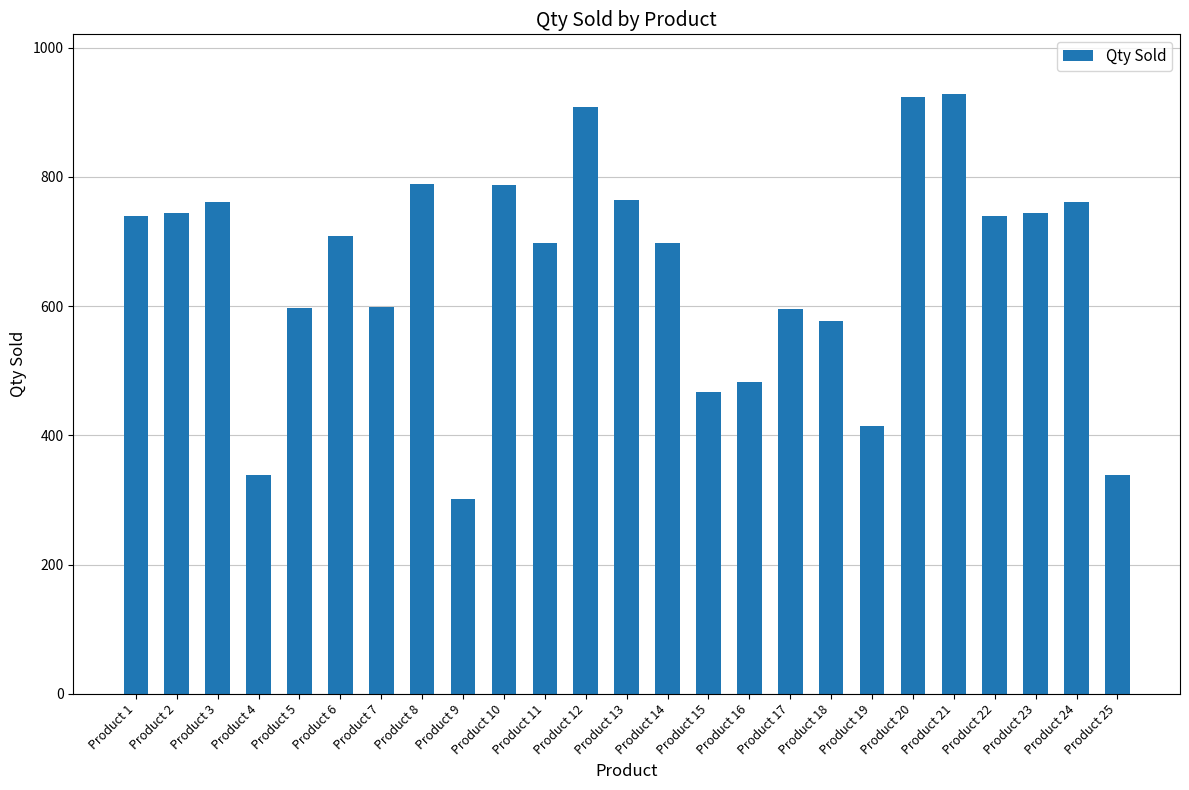

What is the change in value from Product 4 to Product 7?

+259